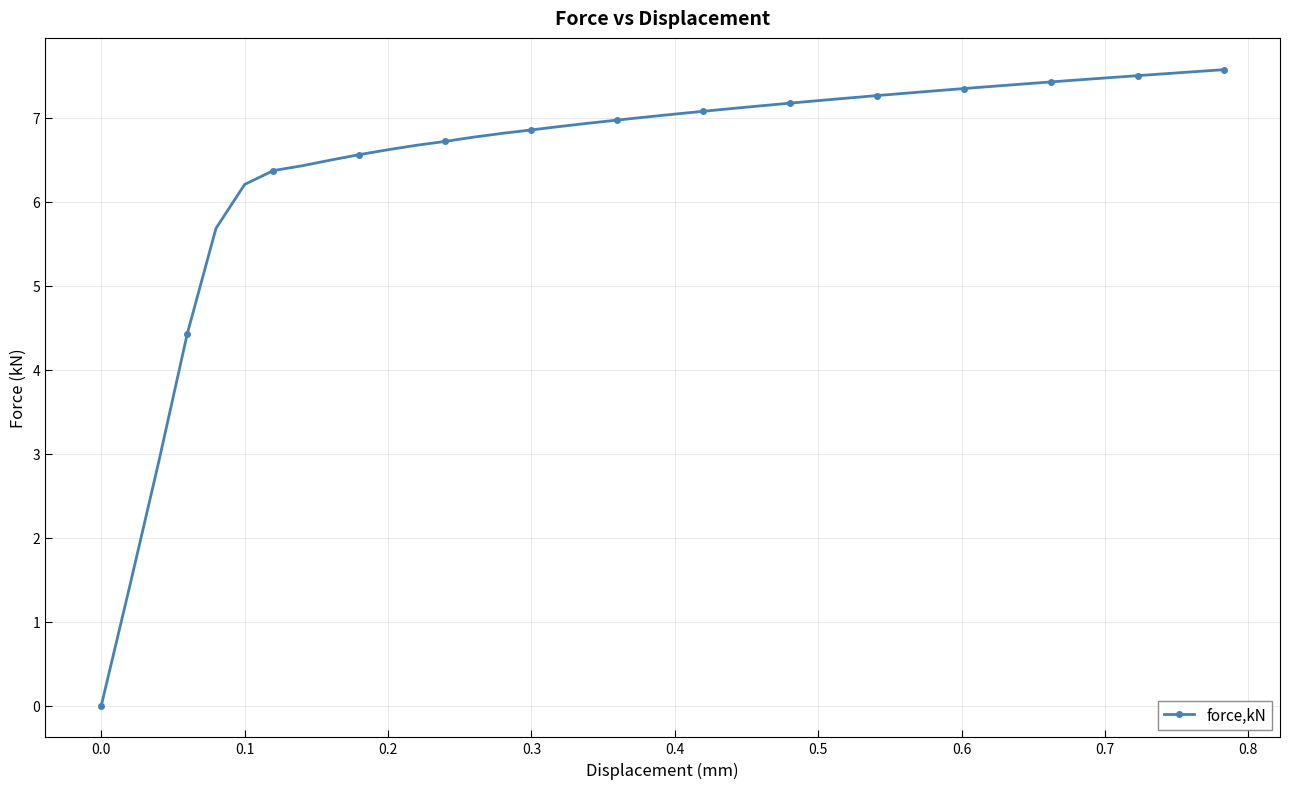

What is the value of the 31st point from the left?

7.3